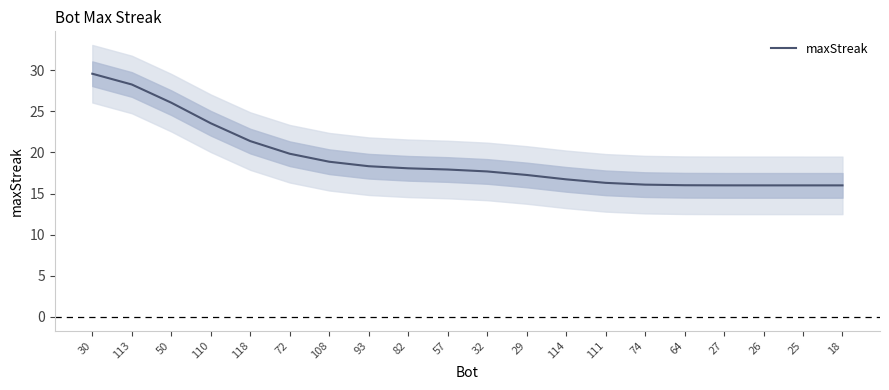

How many data points are less than 17?

8